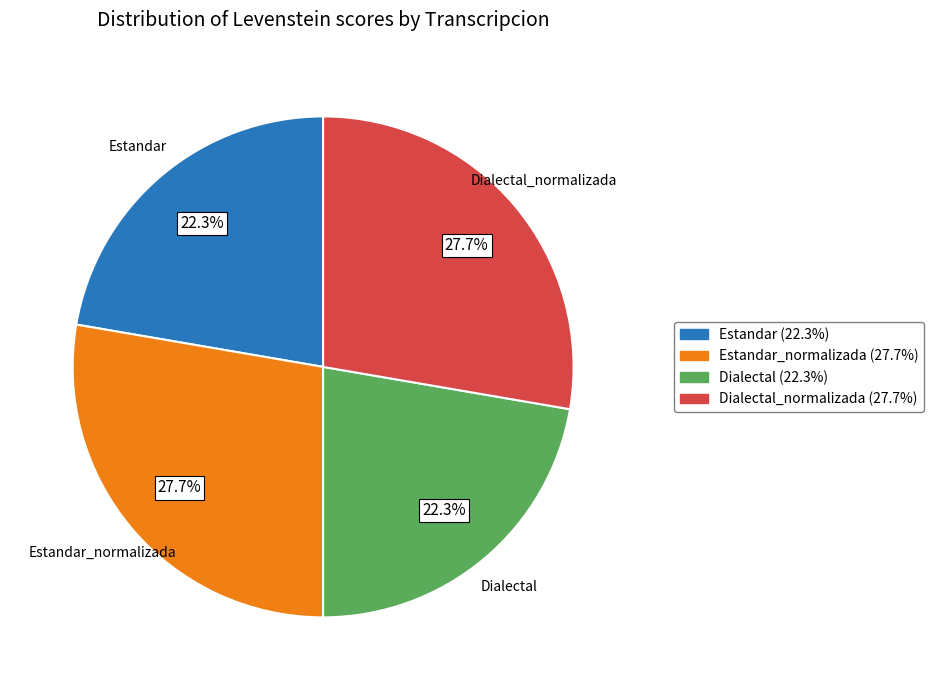

To the nearest percent, what portion does Dialectal represent?

22%